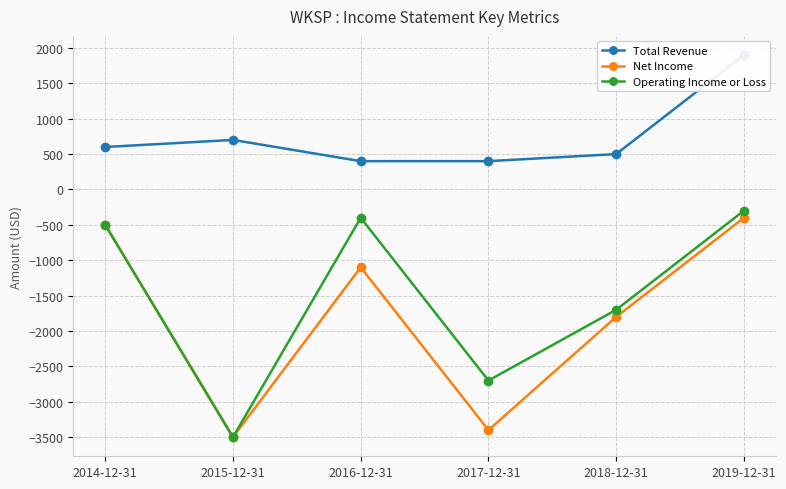

Where does the Net Income series first go above -1100?

2014-12-31